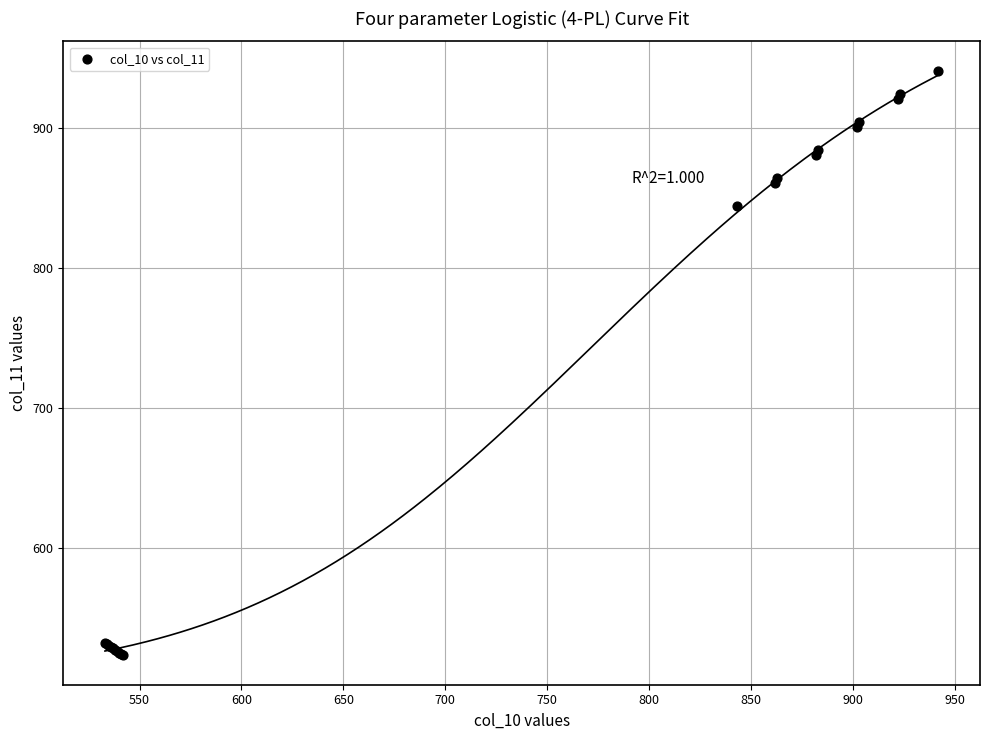

What Y value in the scatter plot is closest to 732?

844.0